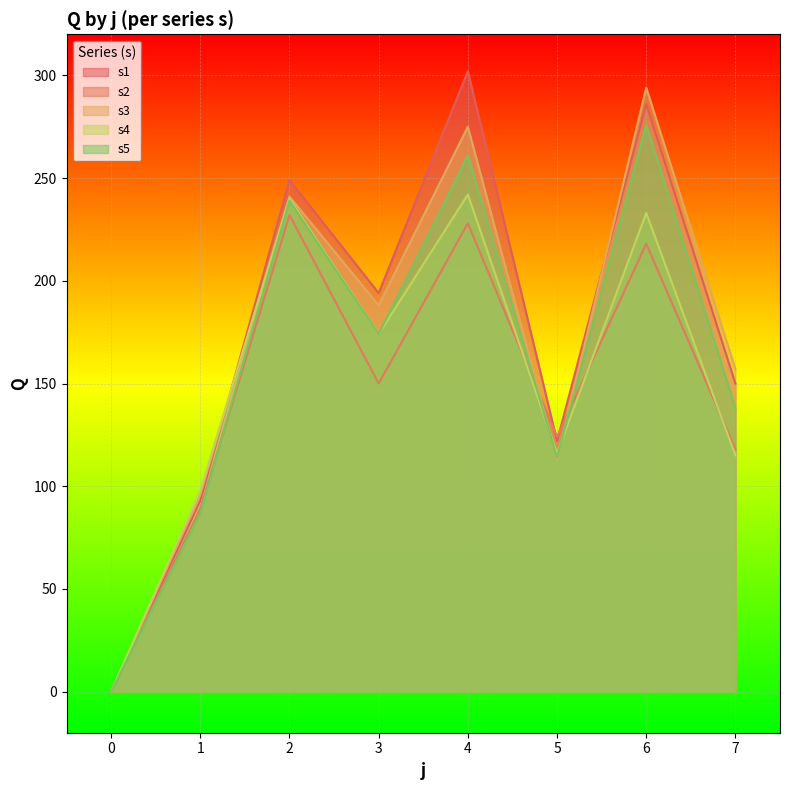

Reading right to left, extract all data points from this chart.

s1: 150	286	122	302	194	249	93	0
s2: 118	218	124	228	150	232	89	0
s3: 157	294	113	275	188	241	96	0
s4: 115	233	116	242	174	240	98	0
s5: 138	276	114	261	174	239	87	0